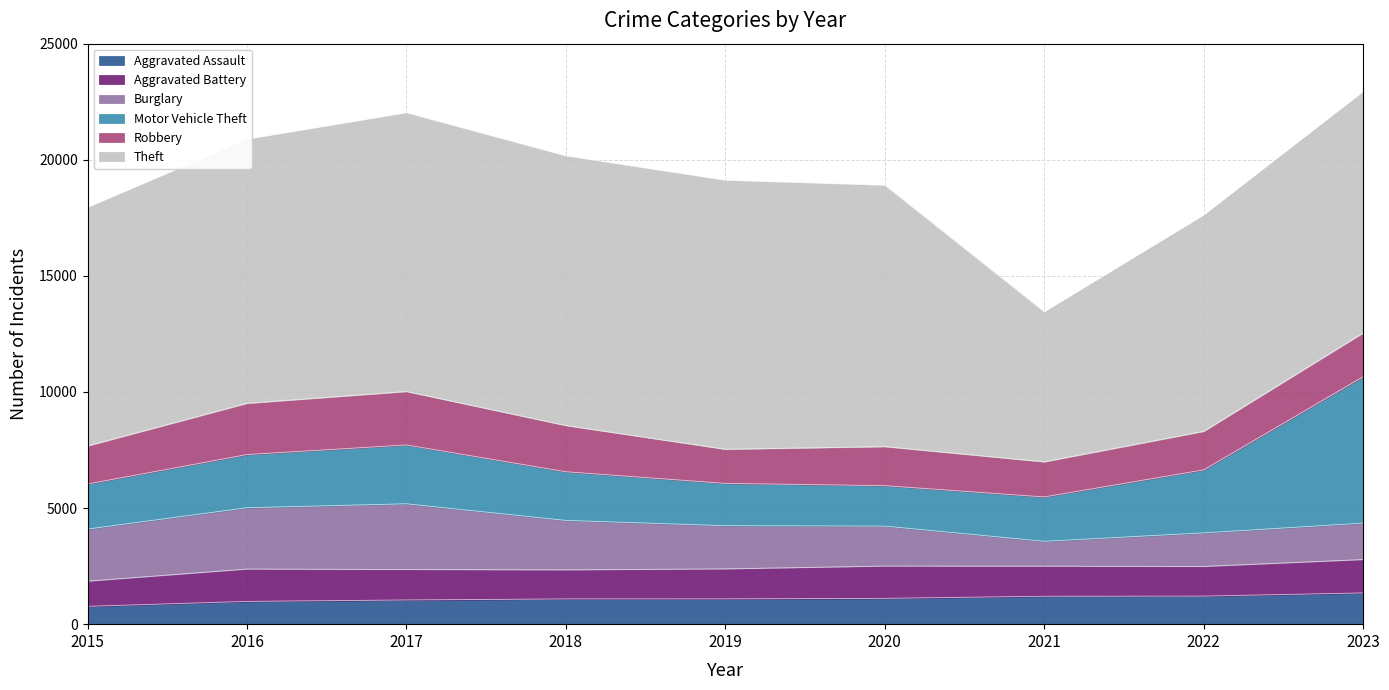

The Burglary series shows 807 at 2023. True or false?

False